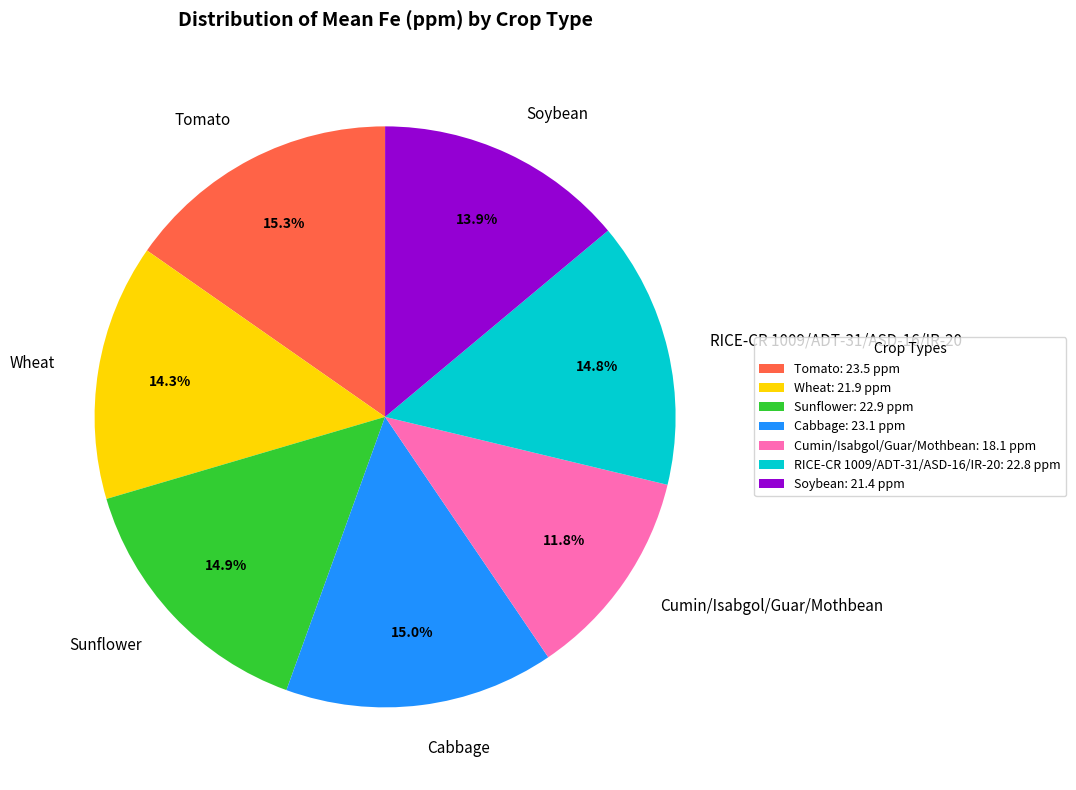

To the nearest percent, what portion does Cabbage represent?

15%